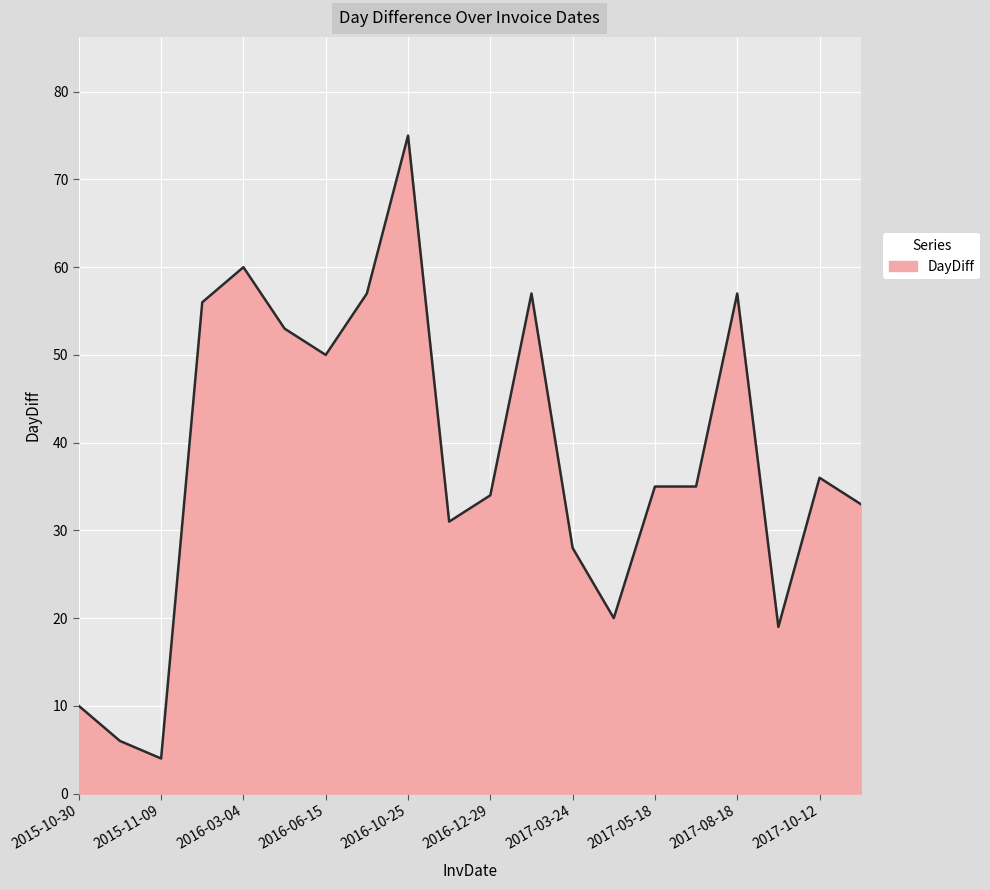

What is the difference between the maximum and minimum values?

71